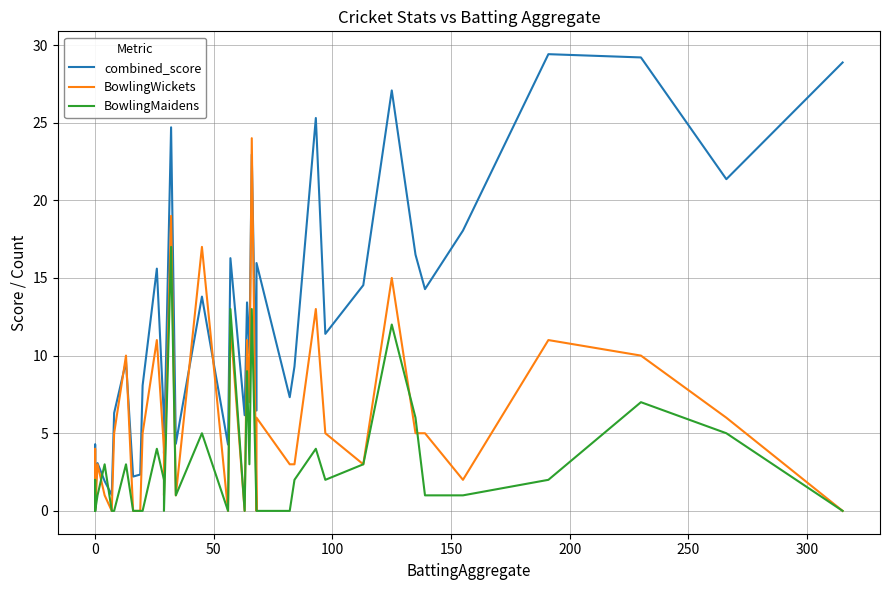

At how many categories does at least one series exceed 9?

21